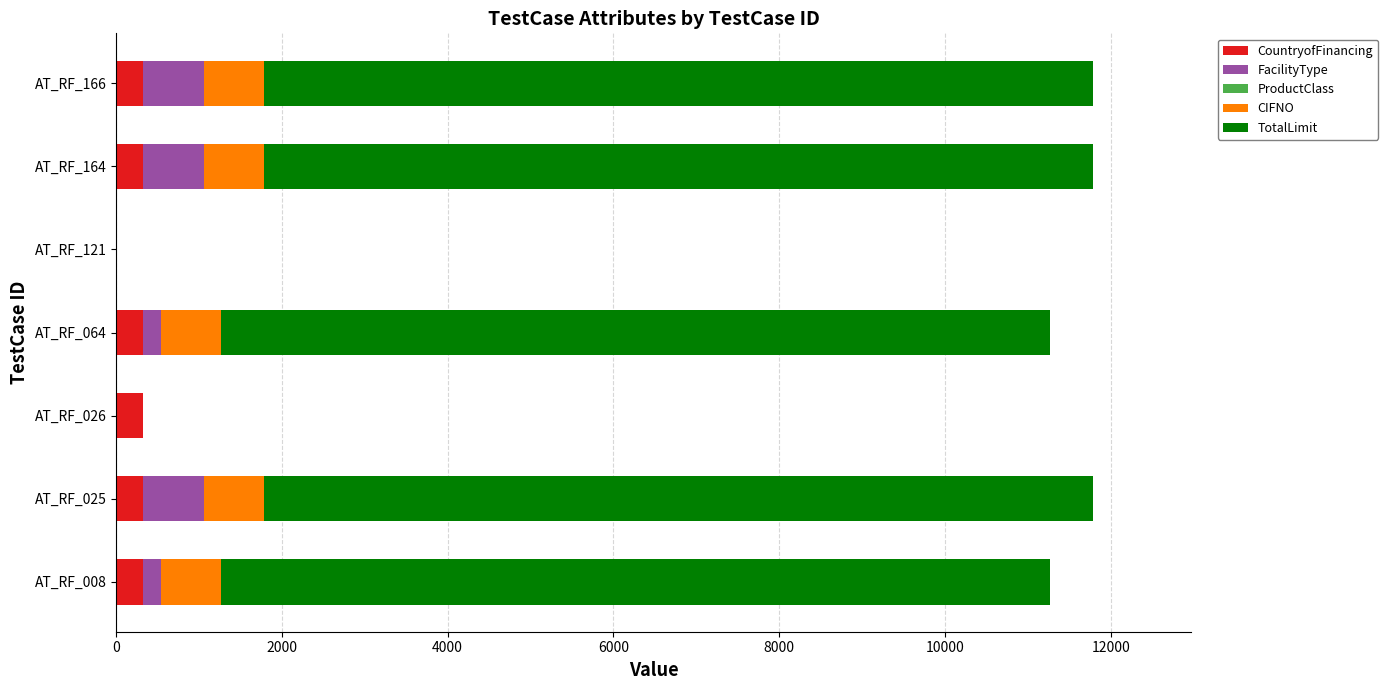

What is the sum of all CountryofFinancing values?

1920